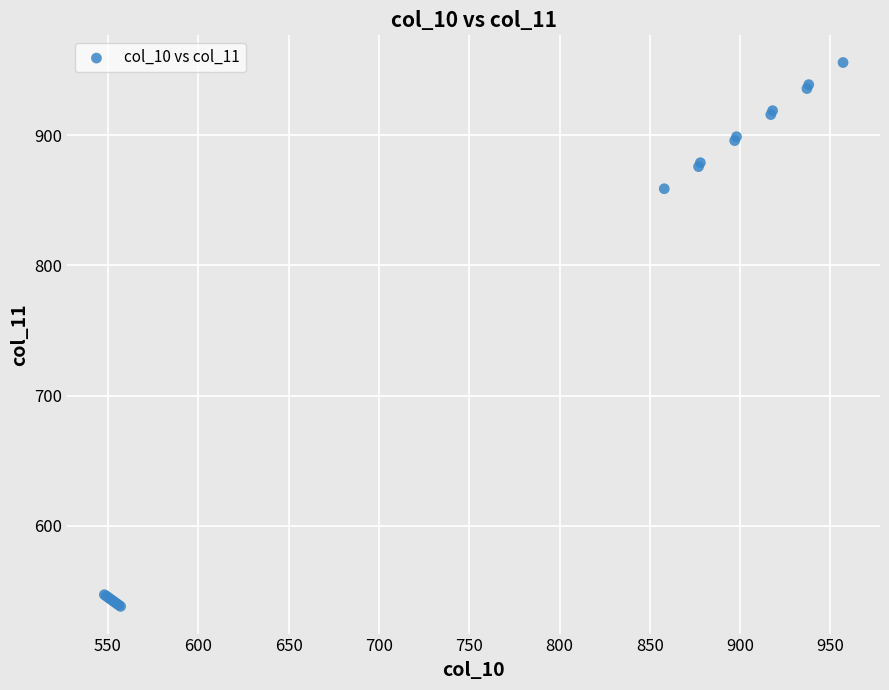

What Y value in the scatter plot is closest to 747?

859.0